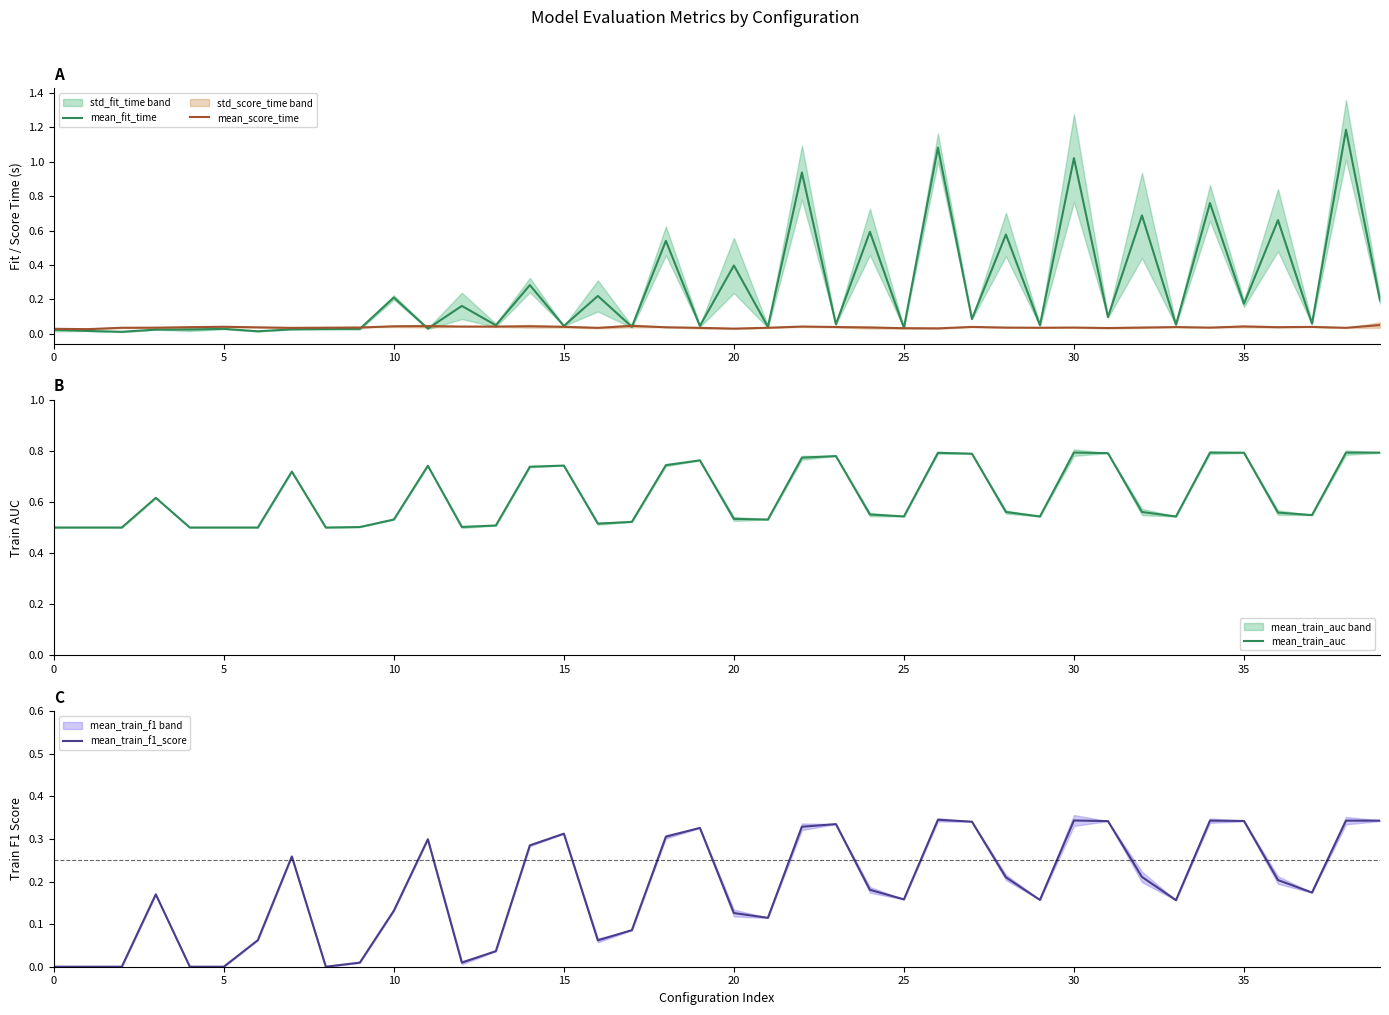

In mean_score_time, how many points are lower than both neighbors (excluding endpoints)?

11